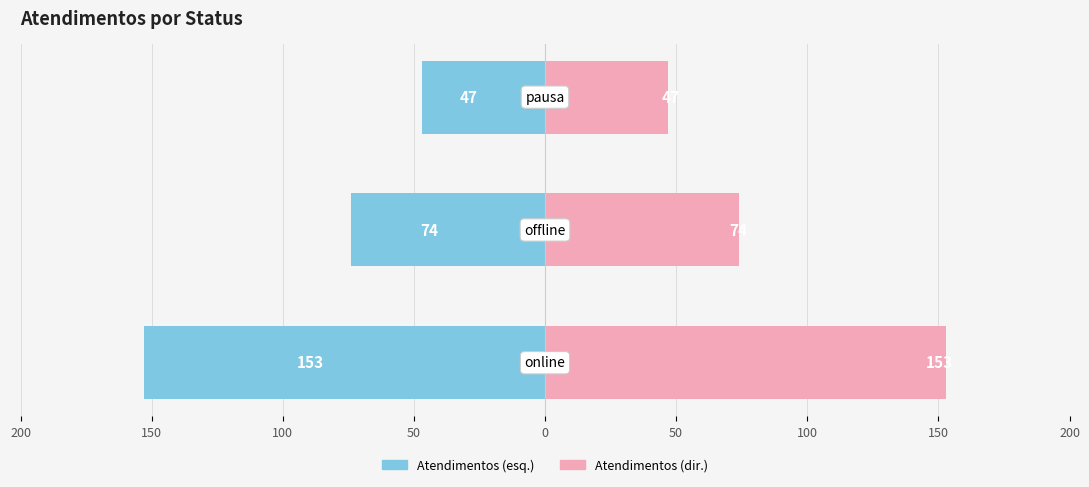

What are all the series names shown in the legend?

Atendimentos (esq.), Atendimentos (dir.)